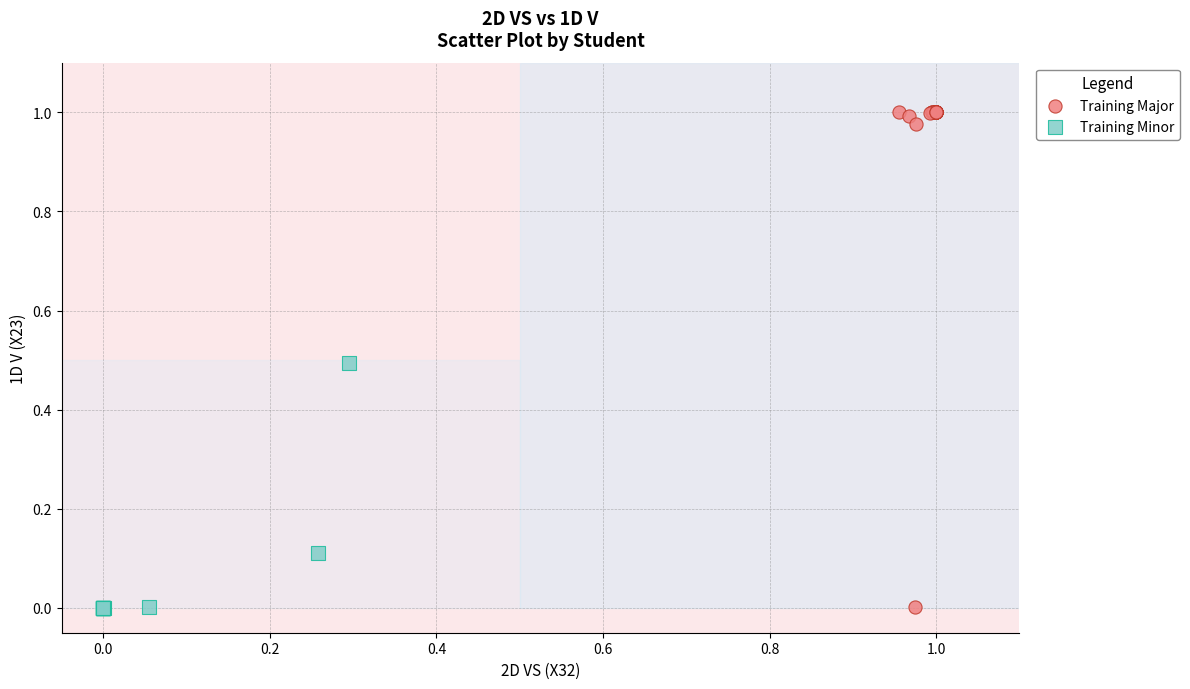

Which series reaches the maximum Y coordinate?

Training Major